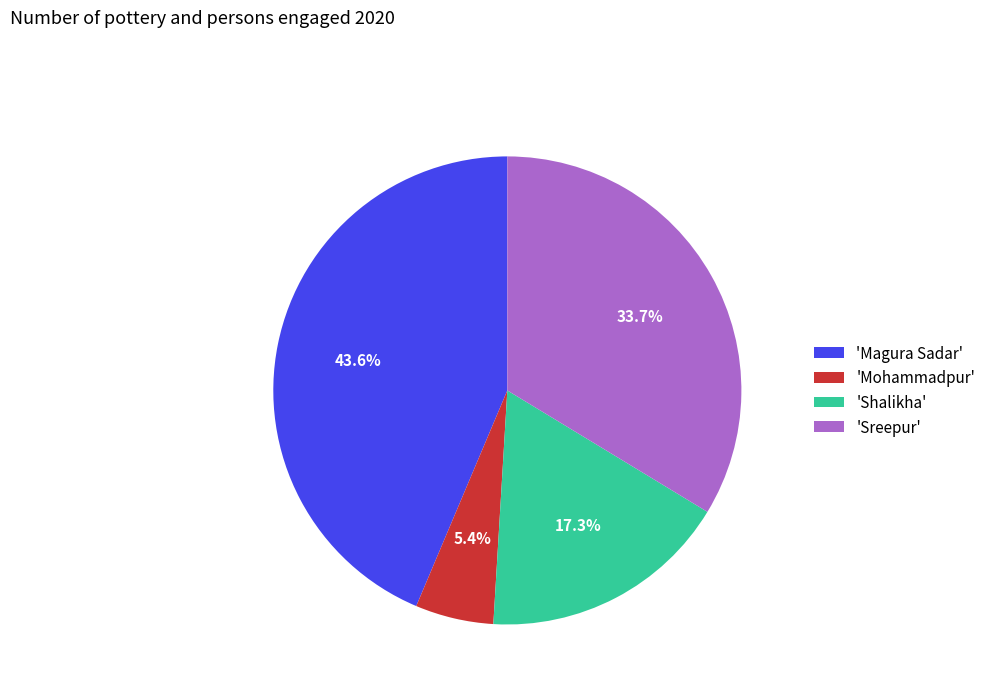

Which slice is the smallest?

'Mohammadpur'